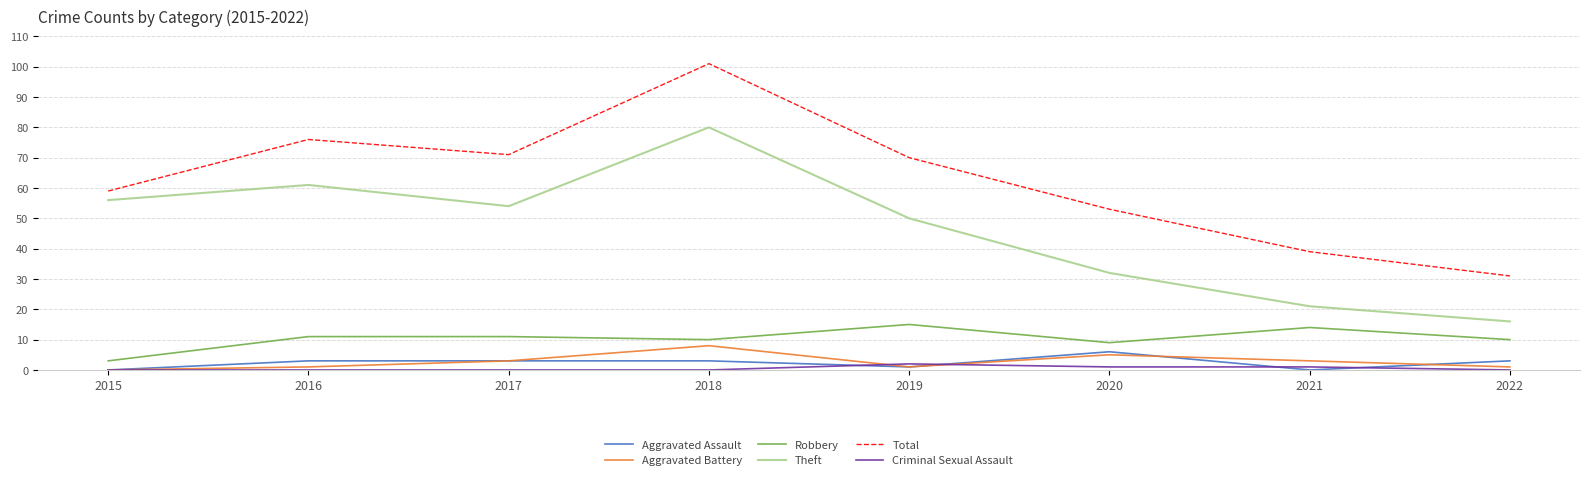

What is the sum of the Aggravated Battery values at 2022 and 2017?

4